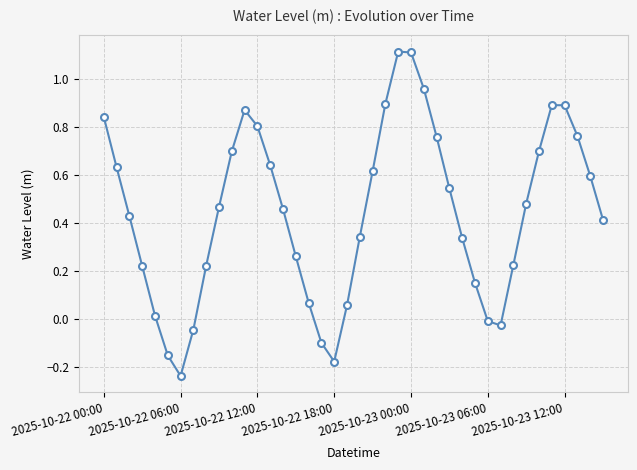

True or false: the data has more than 0 interior local peaks.

True